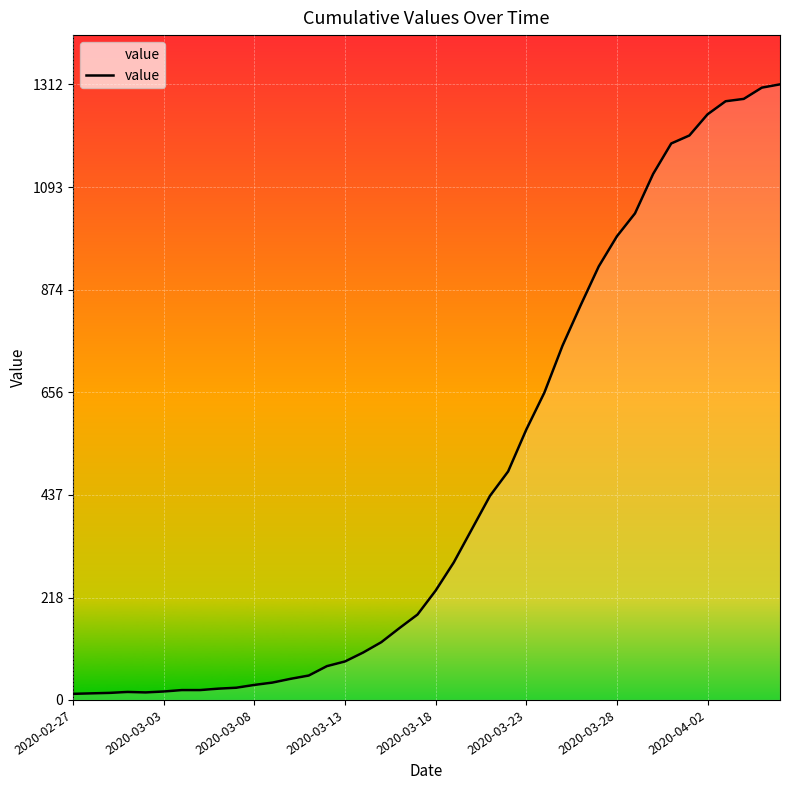

What is the difference between the maximum and second lowest values?

1298